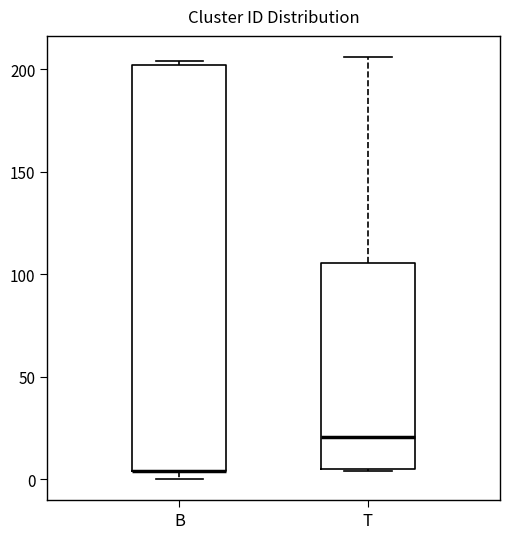

Comparing the boxes themselves (not the whiskers), which one is the tallest?

B